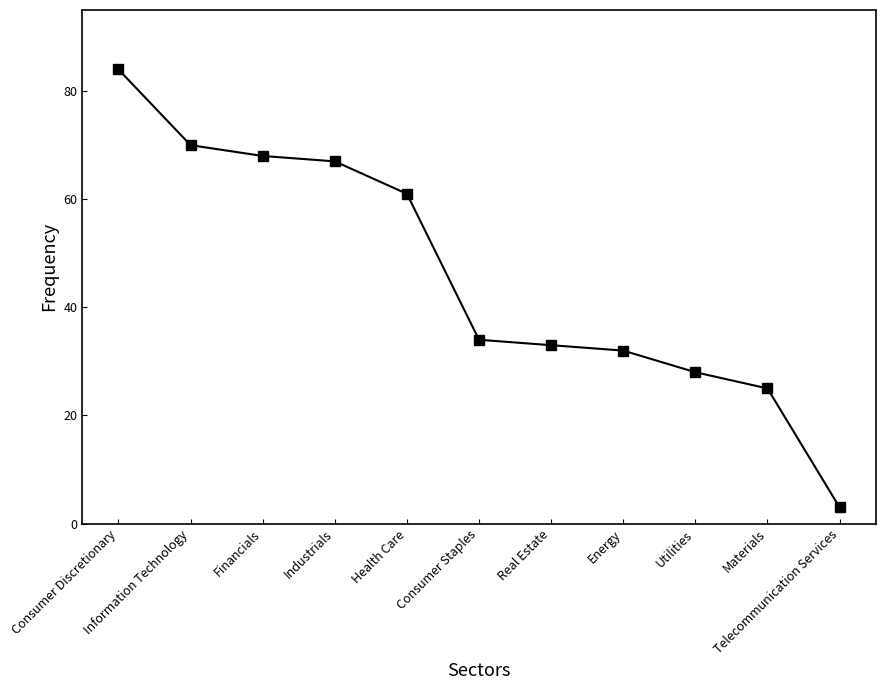

What is the difference between the second highest and second lowest values?

45